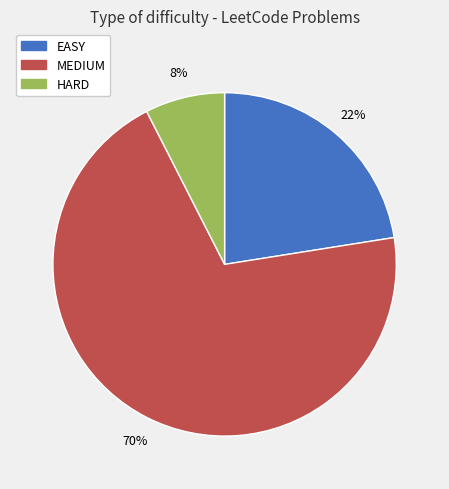

To the nearest percent, what is the average slice percentage?

33%